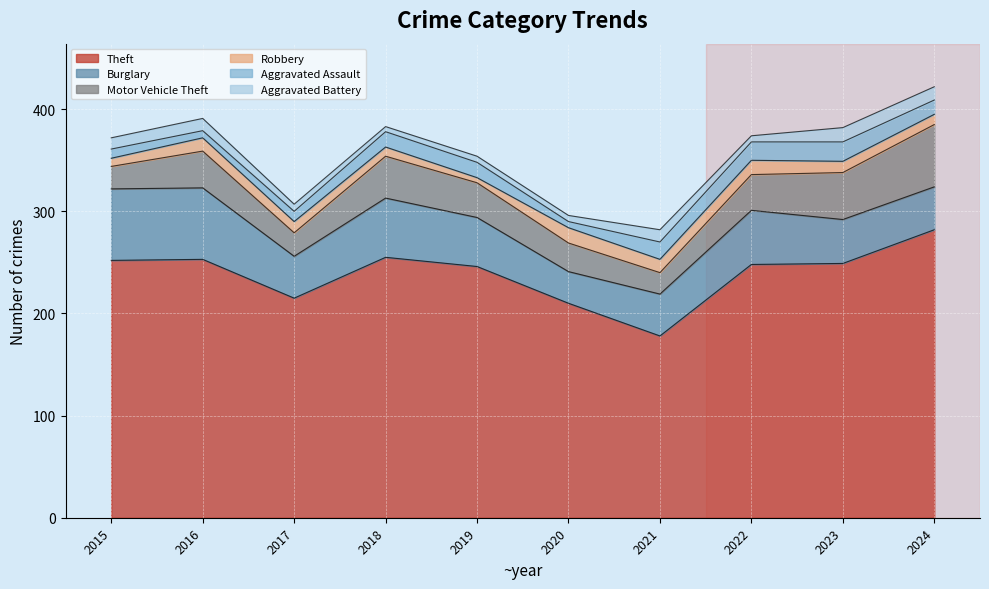

Reading right to left, list all the values displayed in this chart.

Theft: 282	249	248	178	210	246	255	215	253	252
Burglary: 42	43	53	41	31	48	58	41	70	70
Motor Vehicle Theft: 61	46	35	21	28	34	41	23	36	22
Robbery: 10	11	14	13	15	5	9	11	13	8
Aggravated Assault: 14	19	18	17	6	15	15	10	7	9
Aggravated Battery: 13	14	6	12	6	6	5	7	12	11